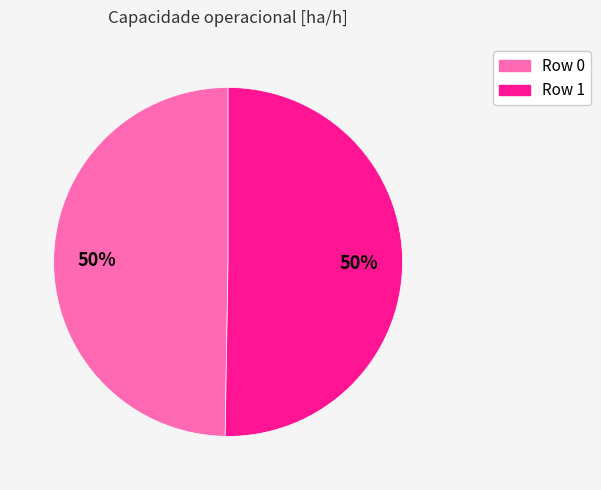

What is the ratio of the value at Row 0 to the value at Row 1?

1.0